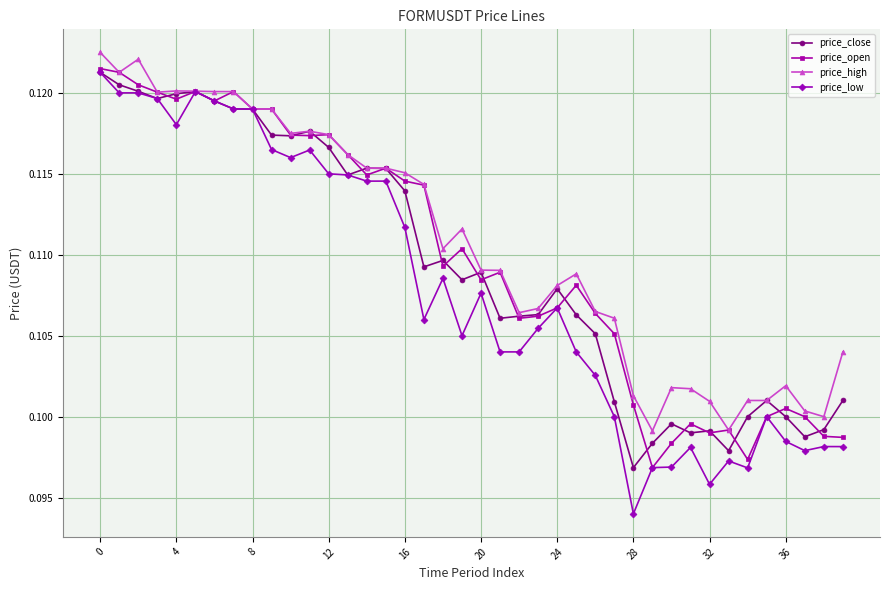

At how many categories does at least one series exceed 0?

40